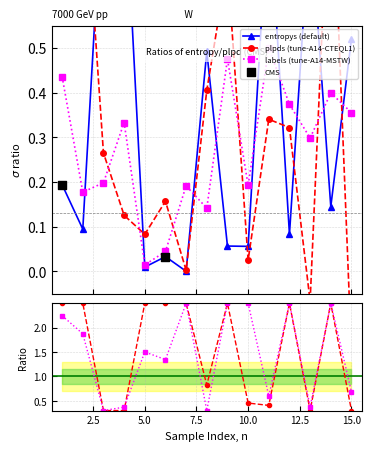

At how many categories does at least one series exceed 0?

15